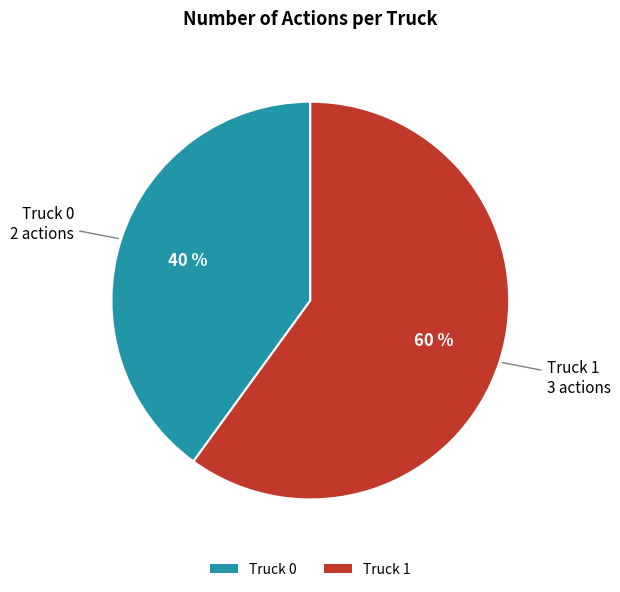

To the nearest percent, what is the difference between the Truck 0 and Truck 1 slice percentages?

20%